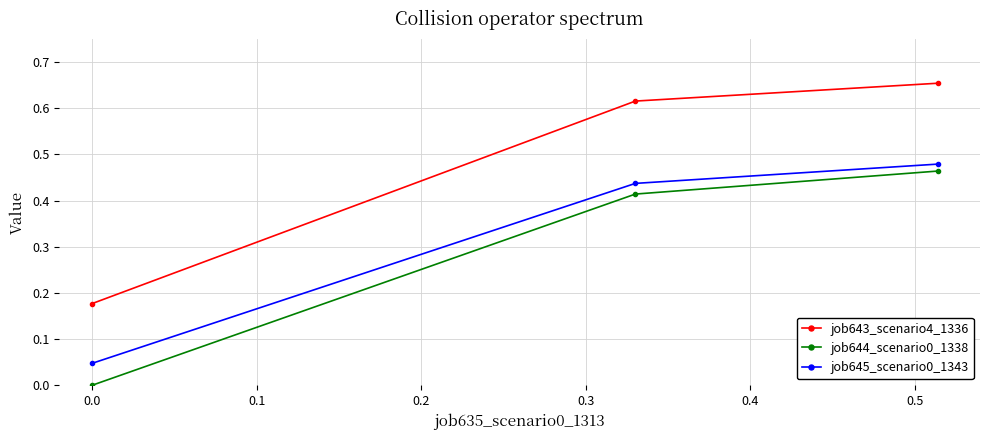

Which series has the widest spread of values?

job643_scenario4_1336